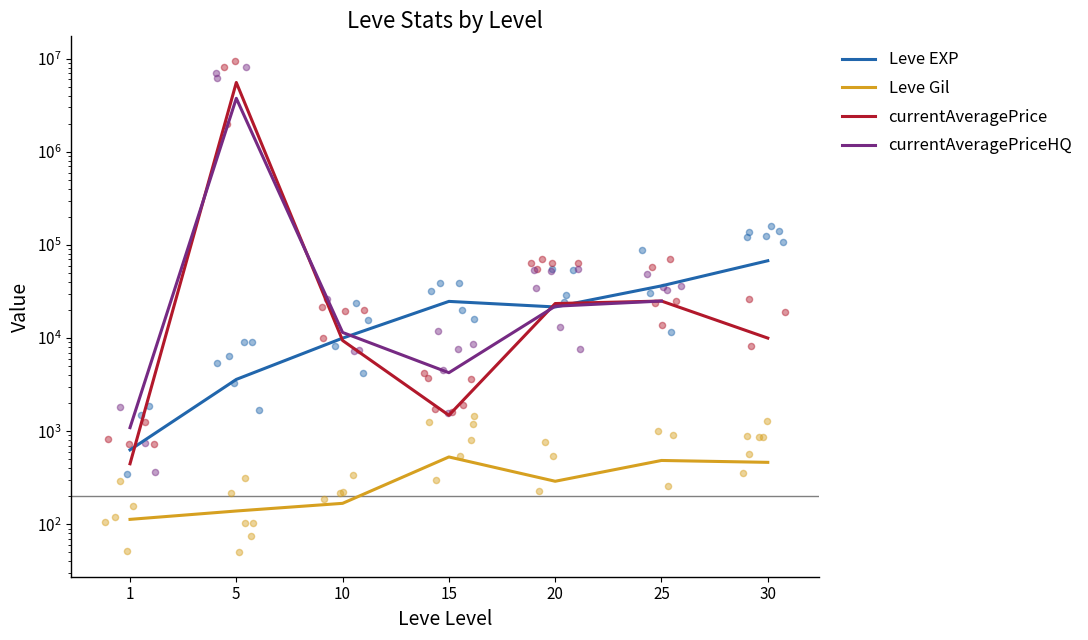

At which category is the sum across all series the highest?

5